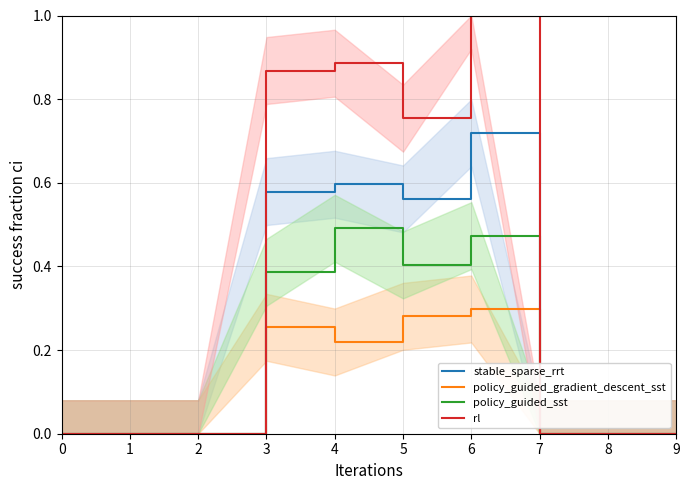

True or false: stable_sparse_rrt and rl intersect in this chart.

False